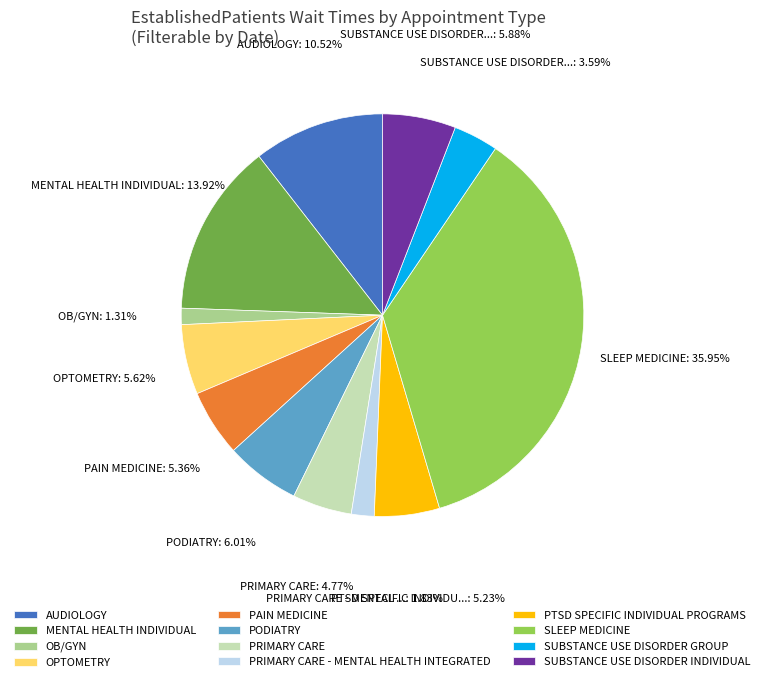

Between SUBSTANCE USE DISORDER GROUP and PAIN MEDICINE, which is larger?

PAIN MEDICINE